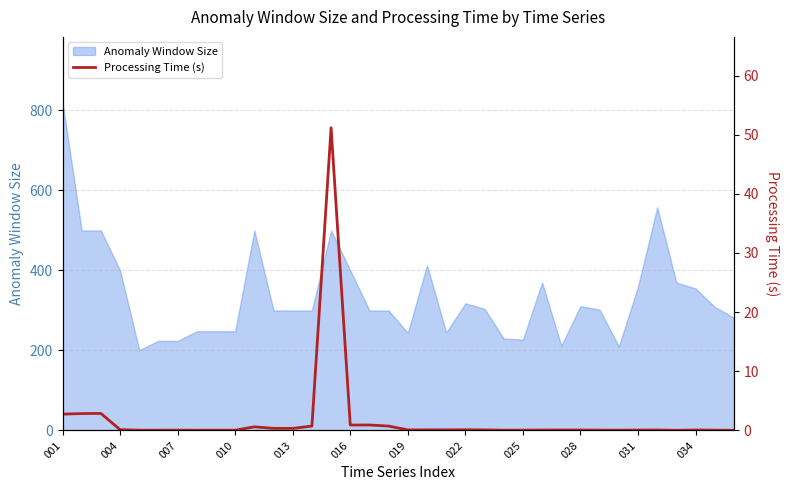

Does the chart display data point markers on the line(s)?

No